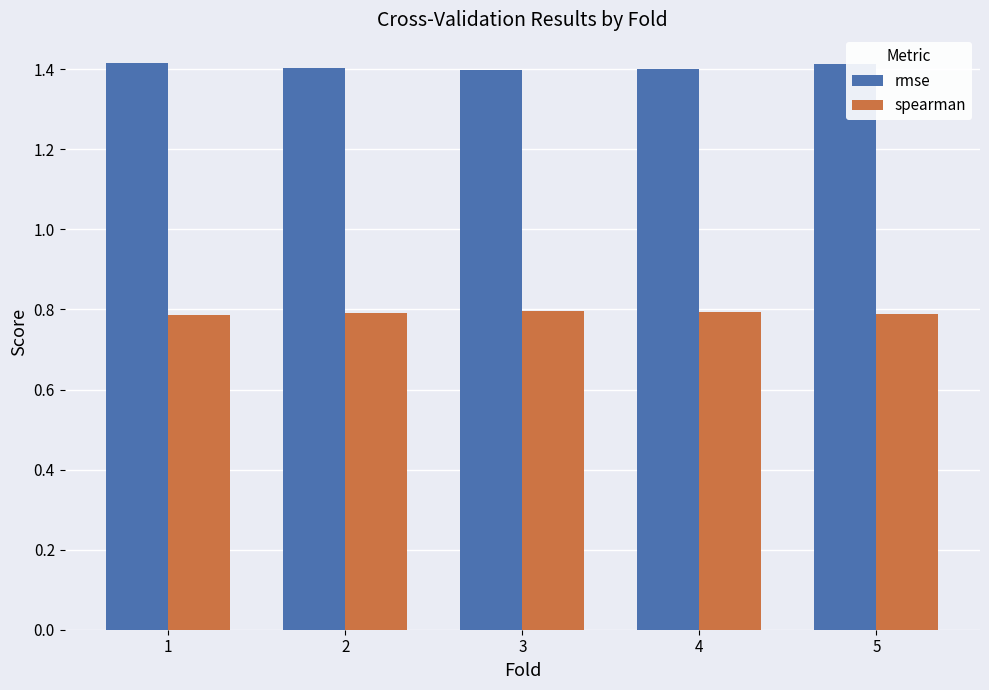

Rank the series by their maximum value, from lowest to highest.

spearman, rmse